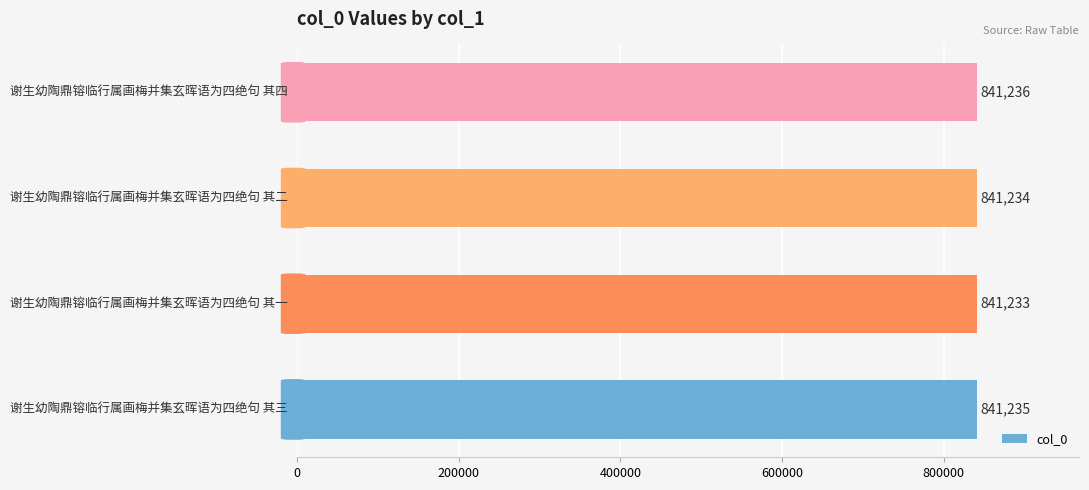

What is the greatest value displayed?

841236